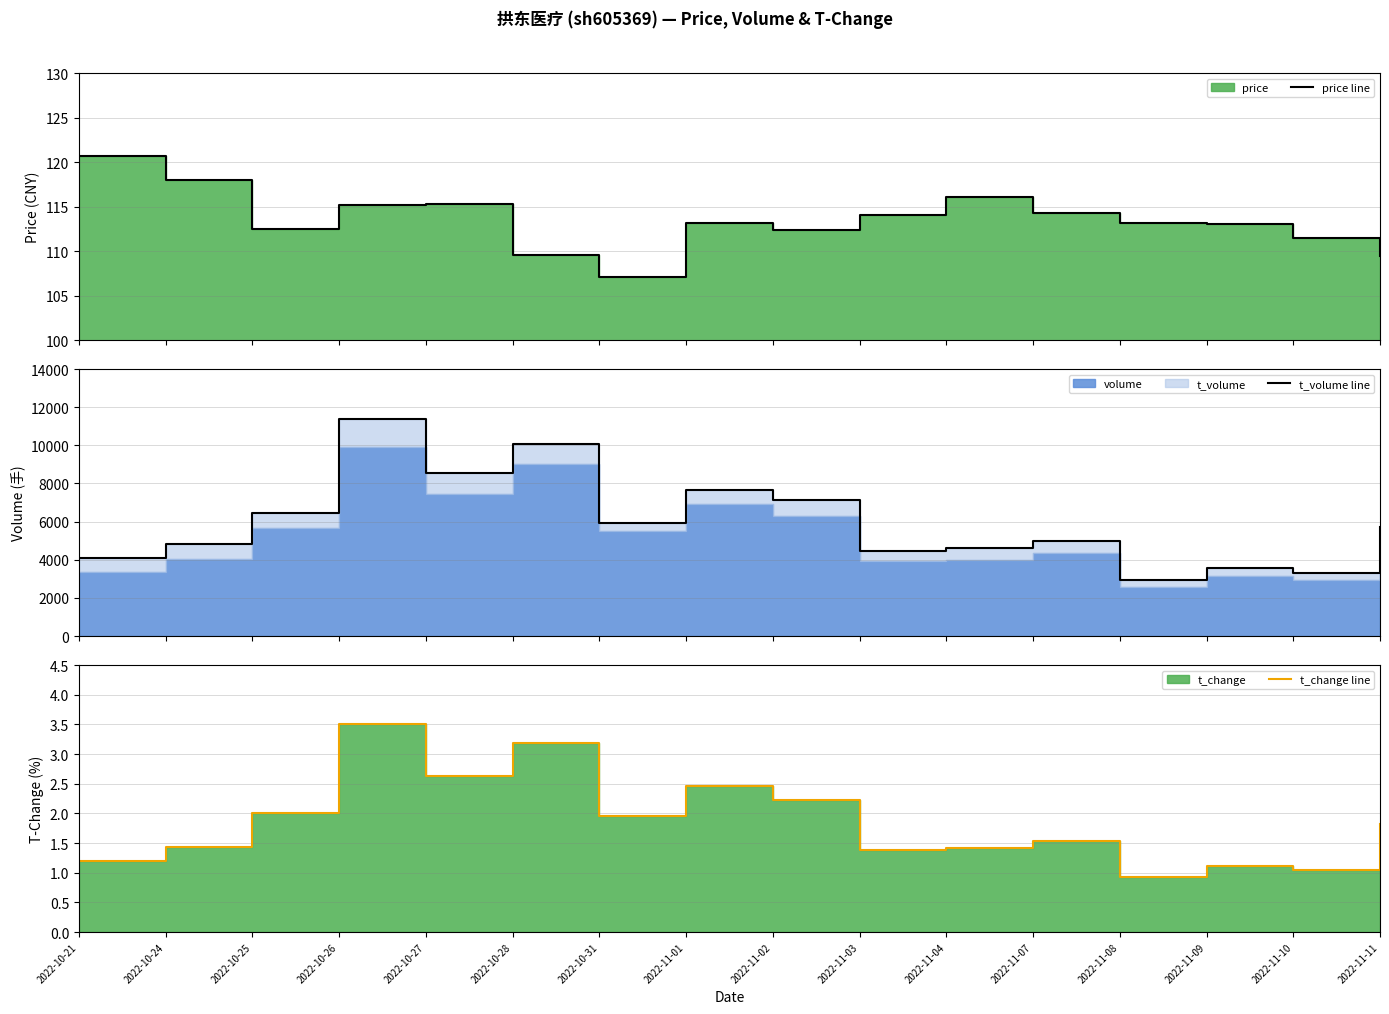

Is it true that t_change line equals 2.6 at 2022-10-27?

True